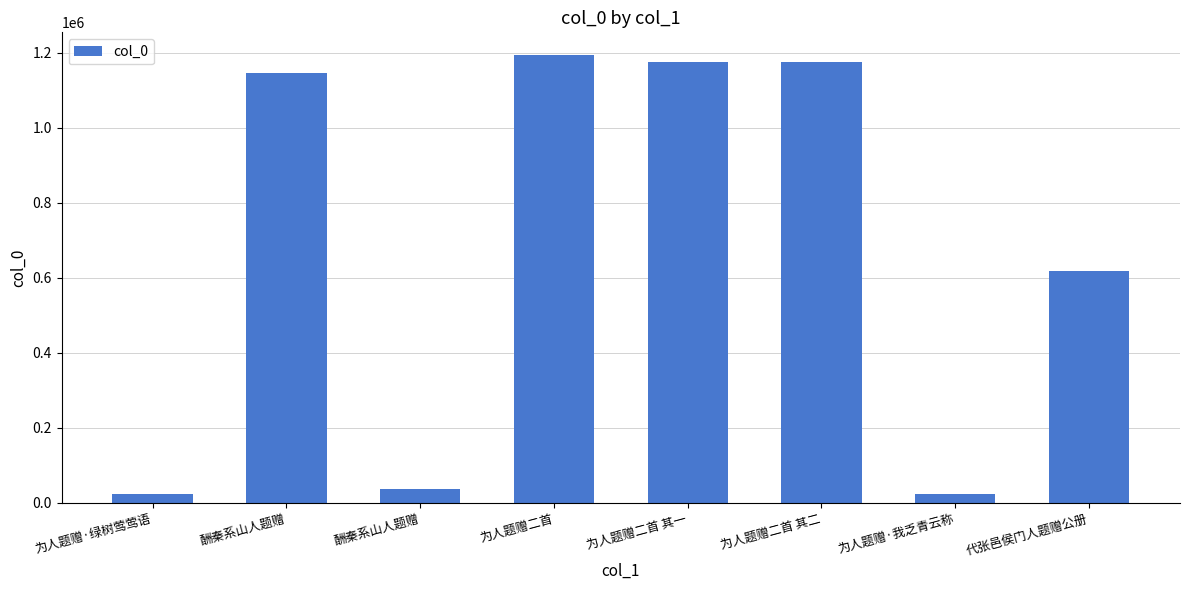

What is the change in value from 酬秦系山人题赠 to 代张邑侯门人题赠公册?

+581087